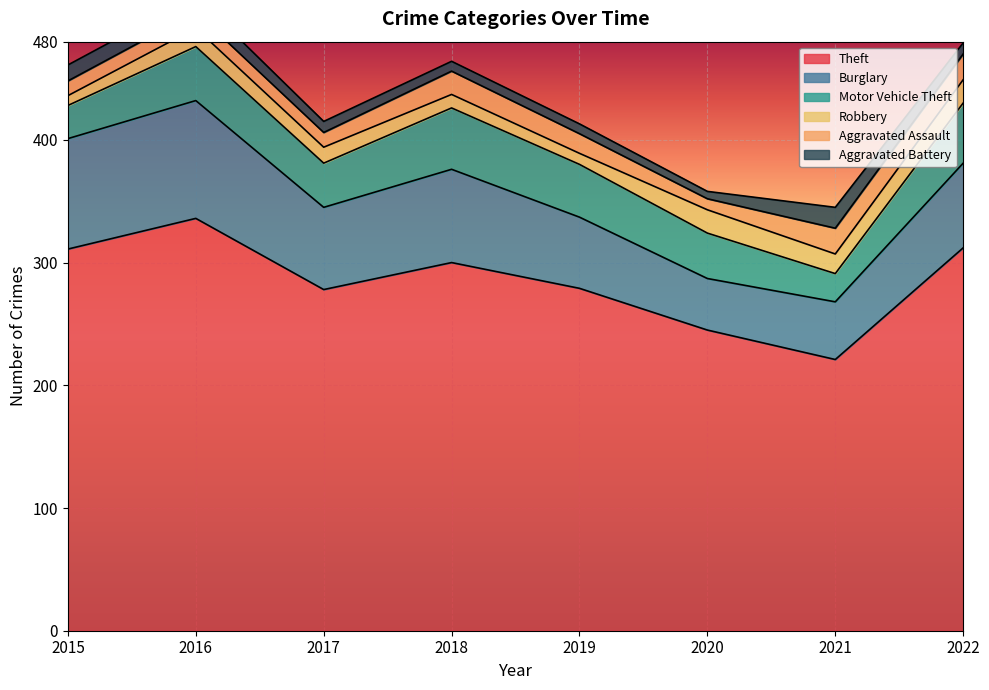

Where is Robbery nearest to the value 13?

2017